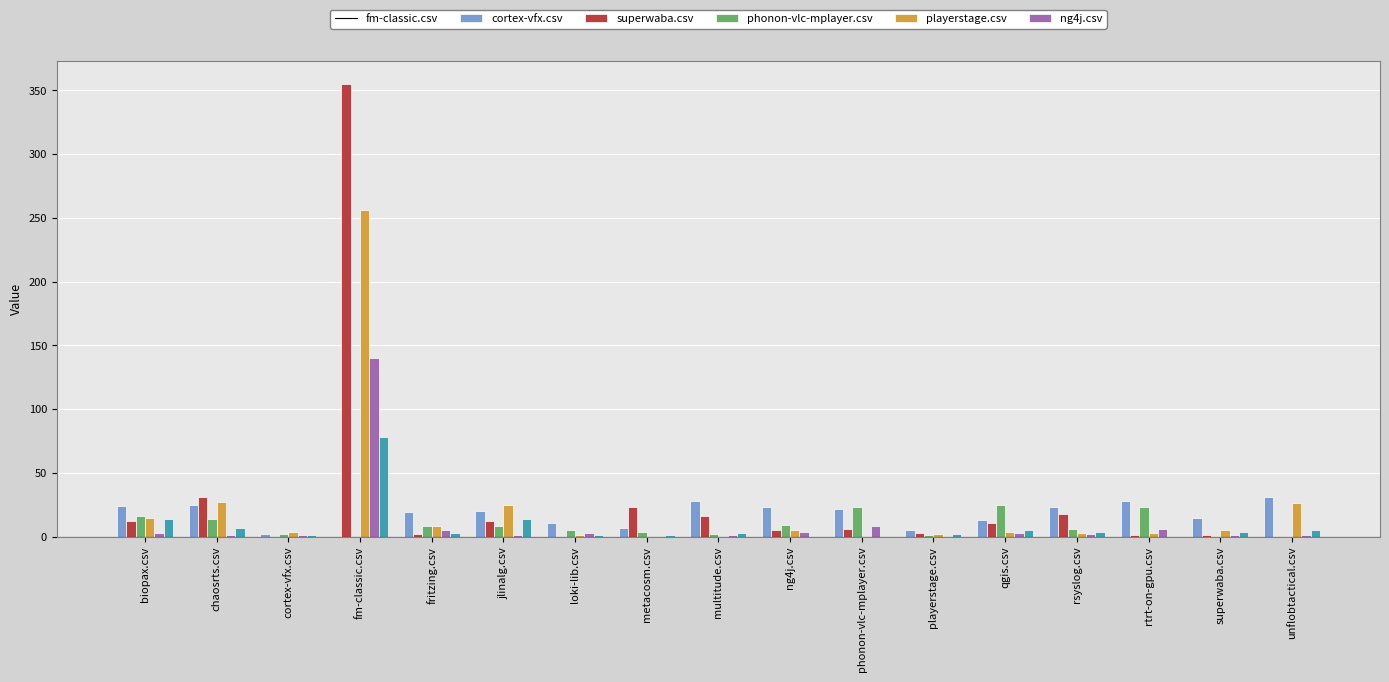

Count the number of categories in the chart.

17